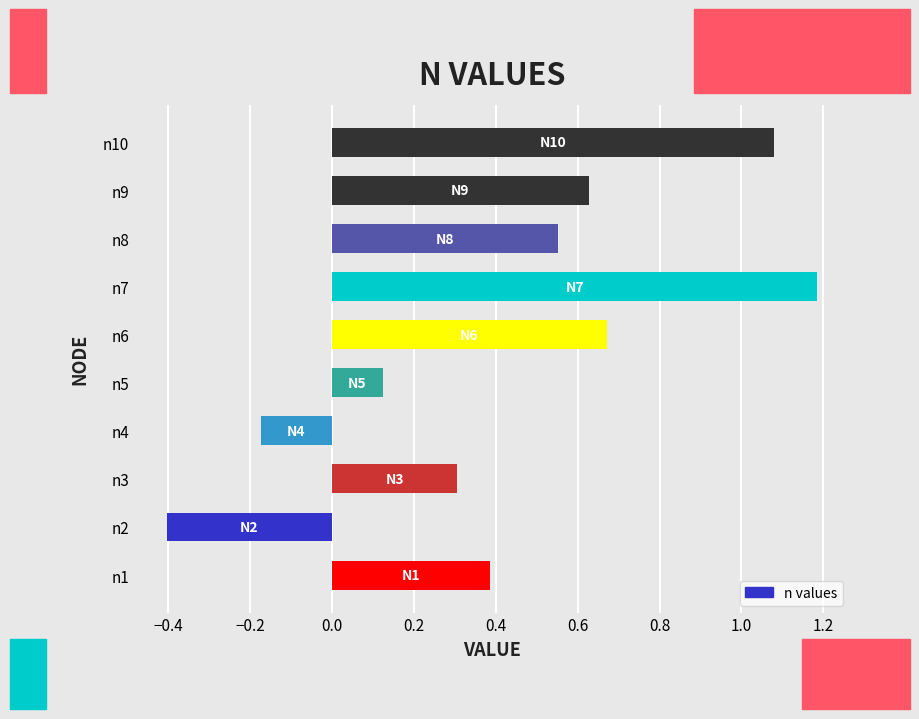

At which category does the chart reach its peak across all series?

n7